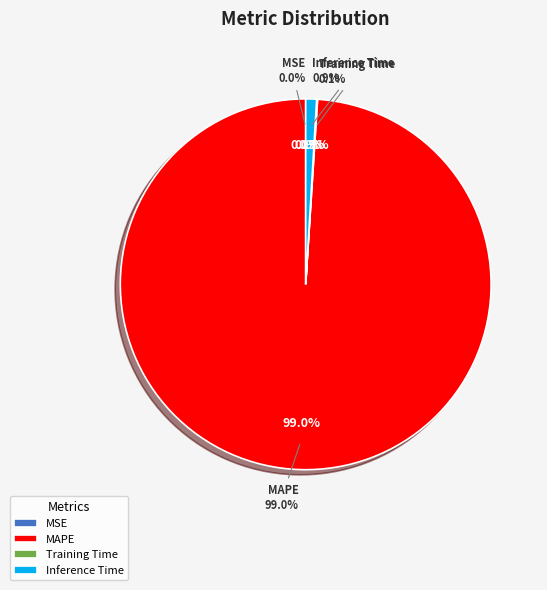

Is it true that MAPE is 99% of the pie?

True